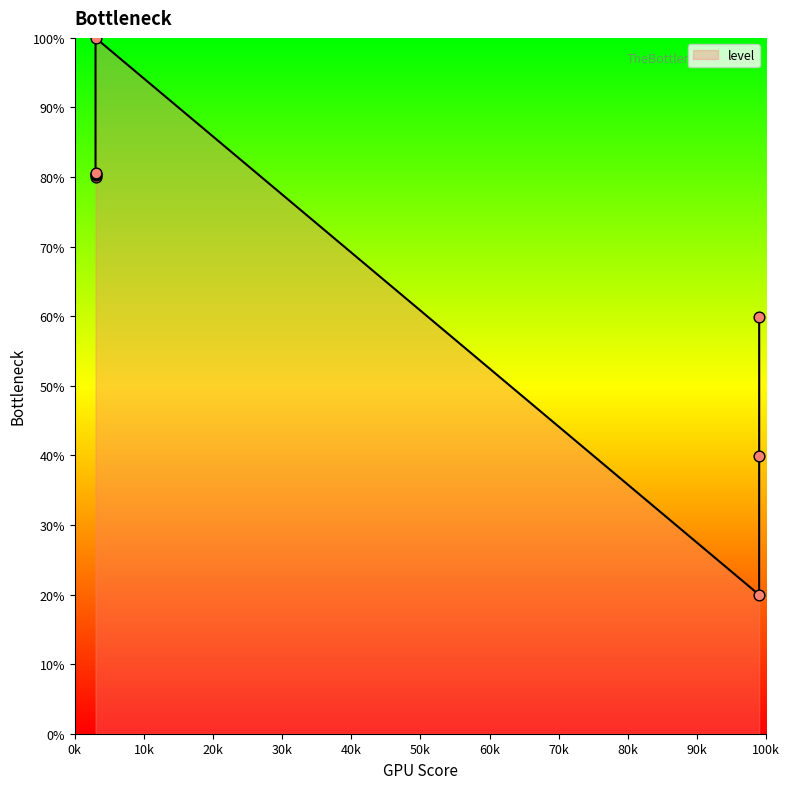

What is the change in value from 2 to 4.02?

+40.3